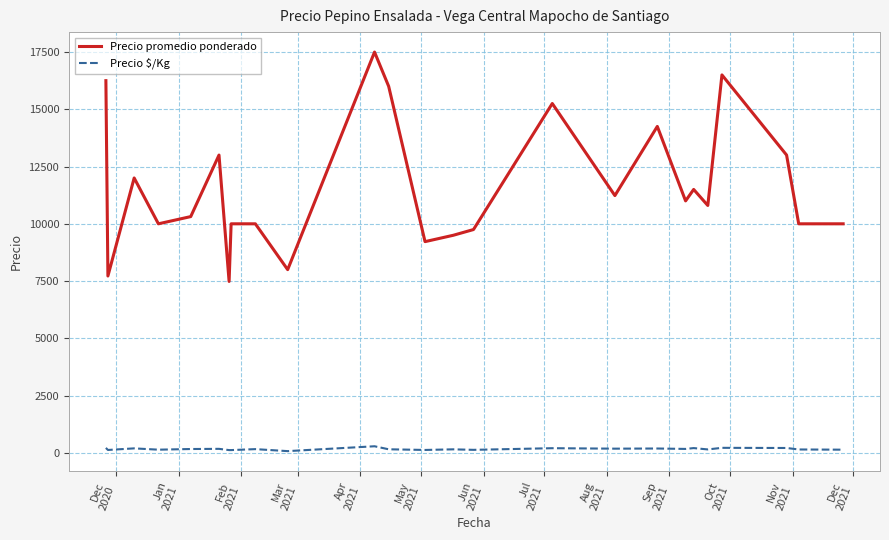

Which series has the largest range (max minus min)?

Precio promedio ponderado